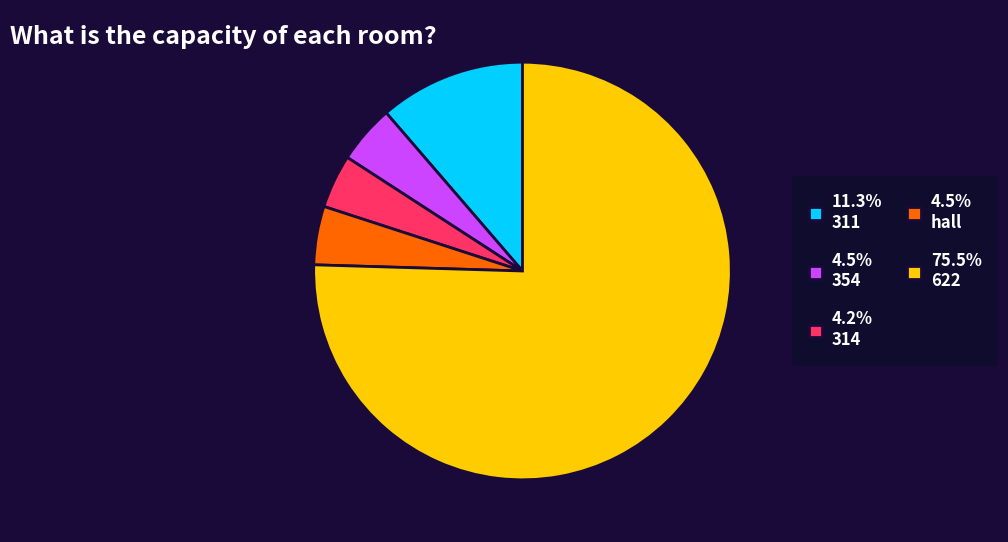

Combined, do 4.5% 354 and 11.3% 311 account for over 50%?

No